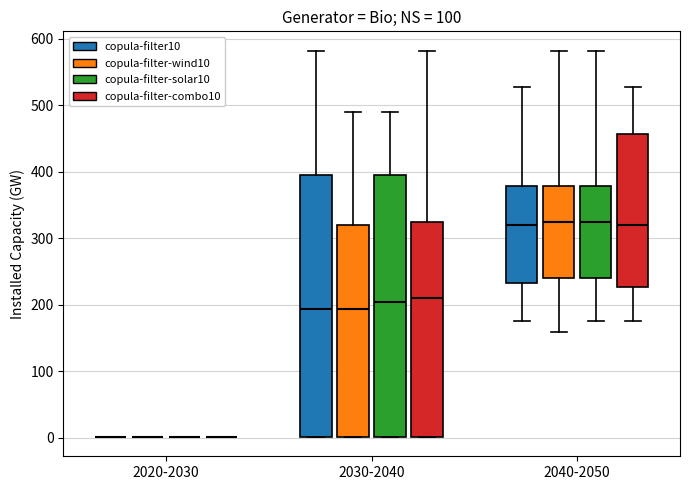

Reading left to right, transcribe this box plot: for each box, give where its median line is, the range the box spans, and where its two whiskers end, as read against the y-axis. The values are not printed on the chart, so give them approximately, as read against the axis.

2020-2030 (copula-filter10): box collapsed to a line at 0, whiskers 0 to 0
2020-2030 (copula-filter-wind10): box collapsed to a line at 0, whiskers 0 to 0
2020-2030 (copula-filter-solar10): box collapsed to a line at 0, whiskers 0 to 0
2020-2030 (copula-filter-combo10): box collapsed to a line at 0, whiskers 0 to 0
2030-2040 (copula-filter10): median 190, box 0 to 400, whiskers 0 to 580
2030-2040 (copula-filter-wind10): median 190, box 0 to 320, whiskers 0 to 490
2030-2040 (copula-filter-solar10): median 200, box 0 to 400, whiskers 0 to 490
2030-2040 (copula-filter-combo10): median 210, box 0 to 330, whiskers 0 to 580
2040-2050 (copula-filter10): median 320, box 230 to 380, whiskers 180 to 530
2040-2050 (copula-filter-wind10): median 330, box 240 to 380, whiskers 160 to 580
2040-2050 (copula-filter-solar10): median 330, box 240 to 380, whiskers 180 to 580
2040-2050 (copula-filter-combo10): median 320, box 230 to 460, whiskers 180 to 530